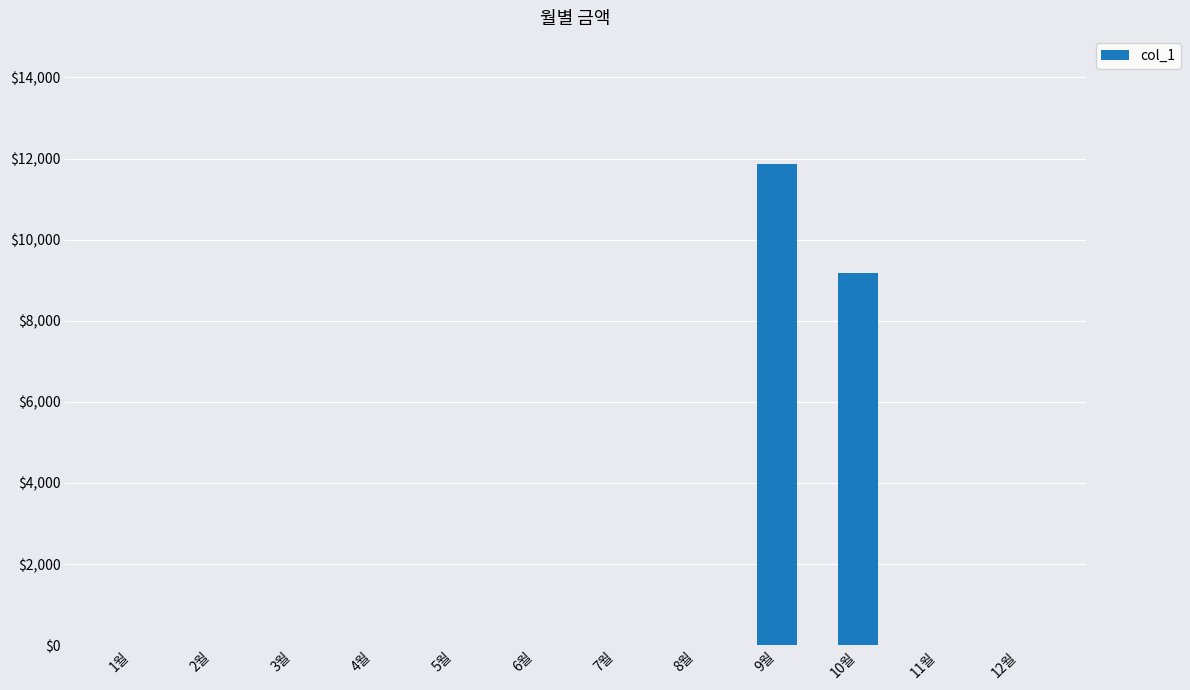

What is the maximum value shown in the chart?

11870